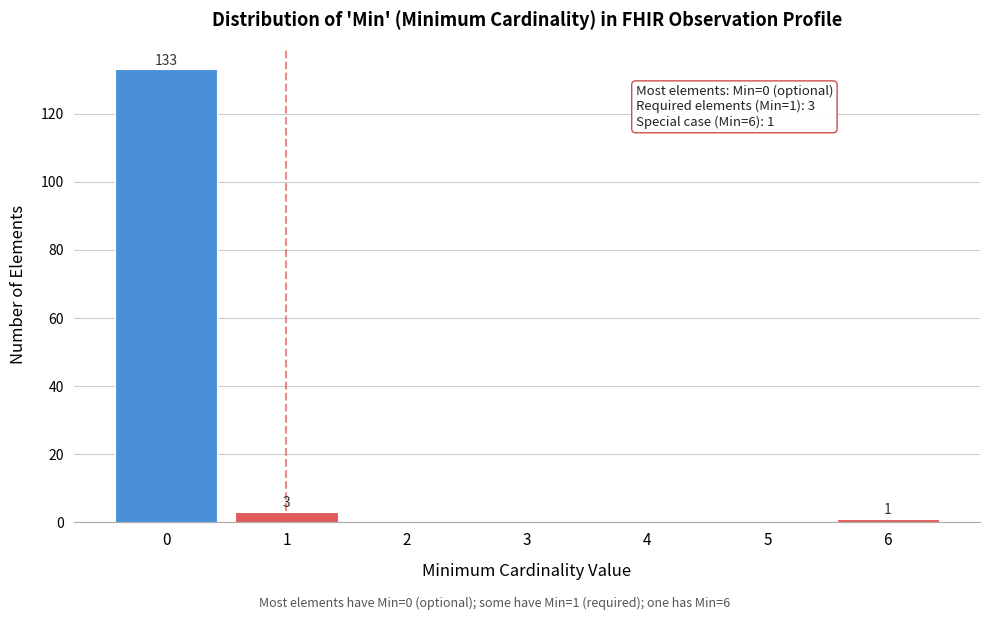

Reading right to left, what are all the values shown in this chart?

6=1	5=0	4=0	3=0	2=0	1=3	0=133